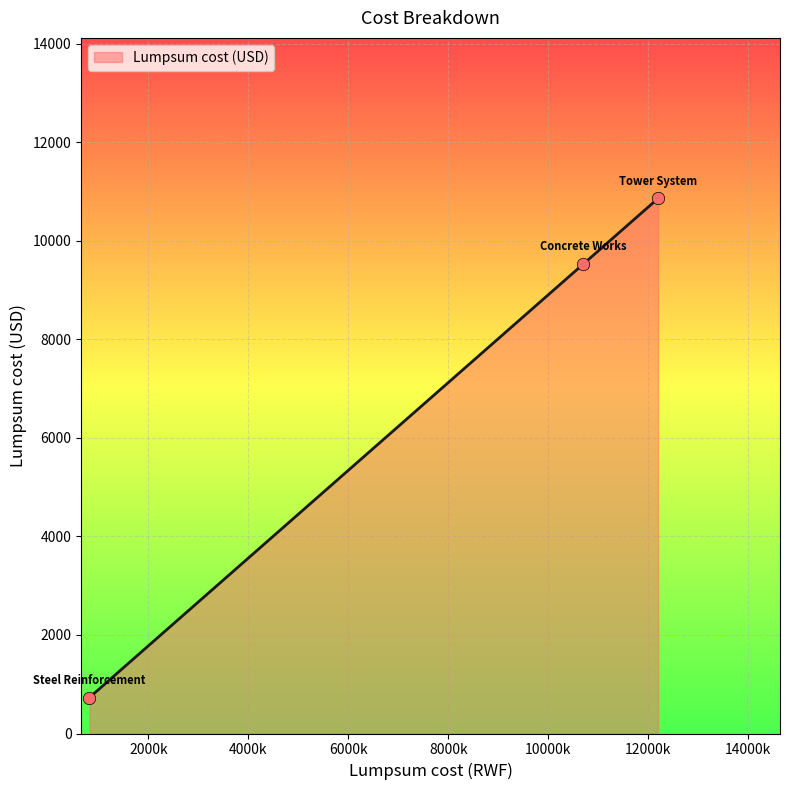

What is the smallest value displayed?

729.8